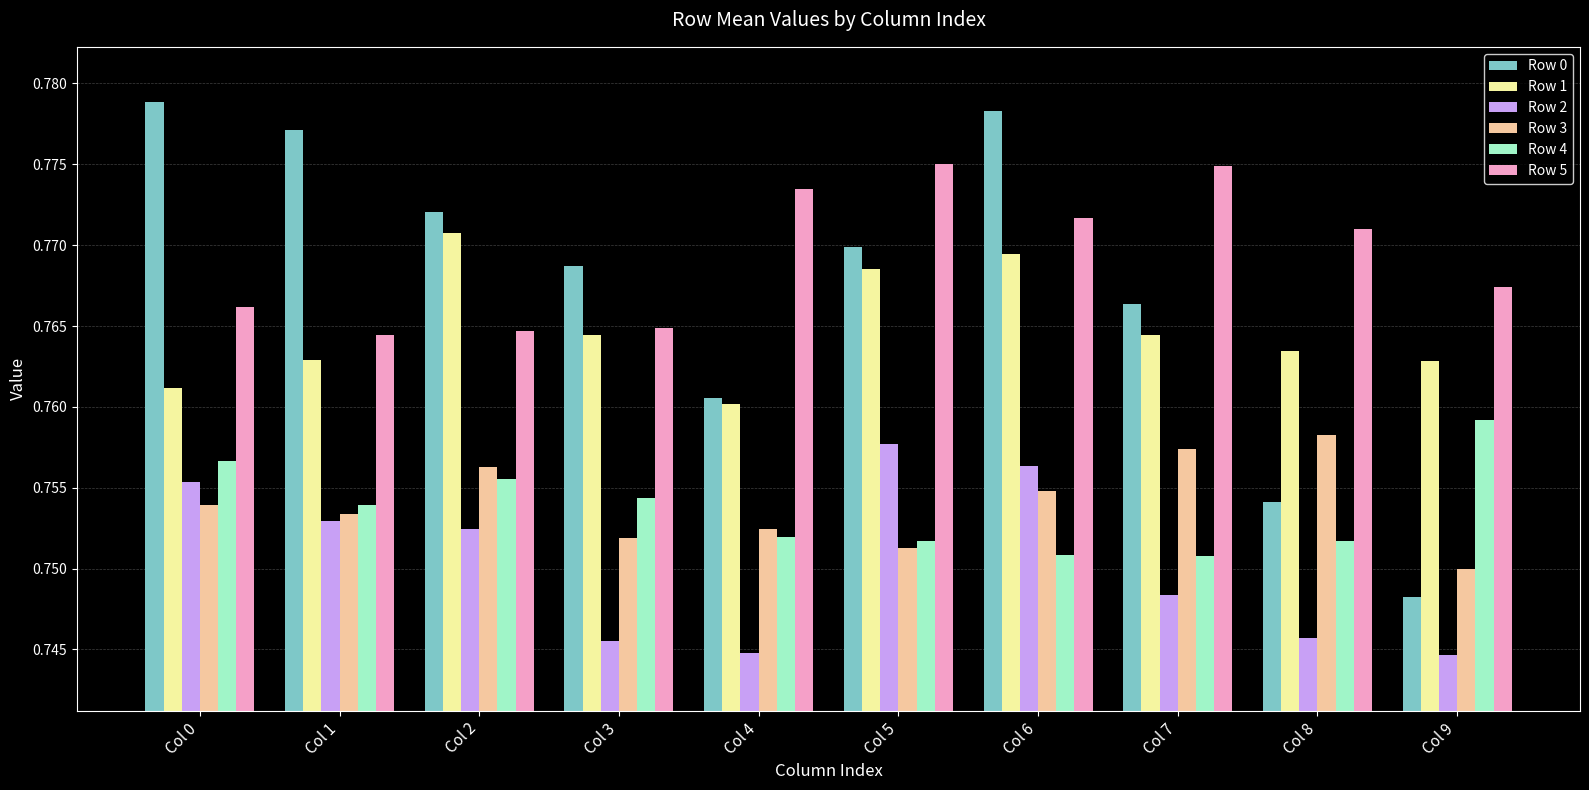

At which category does the chart reach its peak across all series?

Col 0